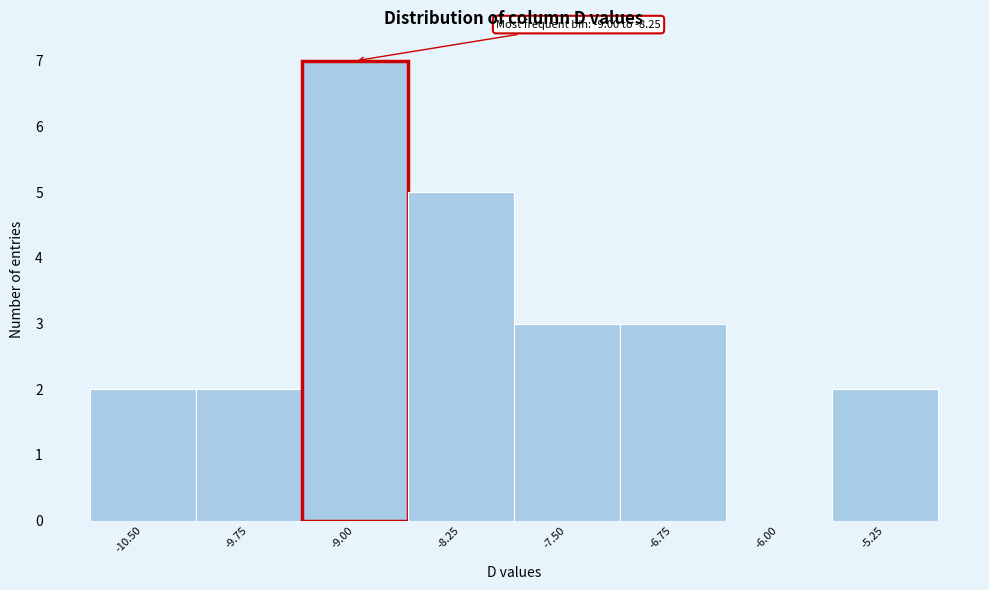

Reading right to left, transcribe all the data shown in this chart.

-5.25=2	-6.00=0	-6.75=3	-7.50=3	-8.25=5	-9.00=7	-9.75=2	-10.50=2